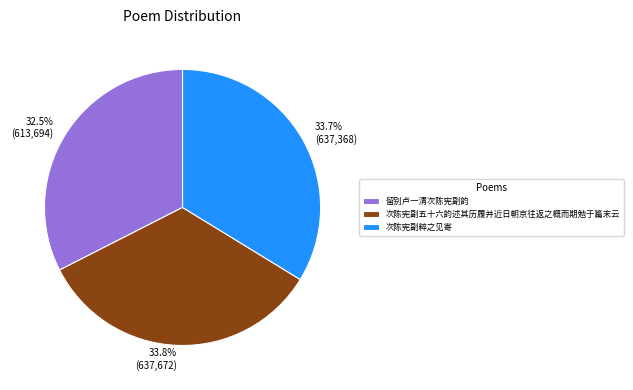

Count the number of slices in the pie.

3